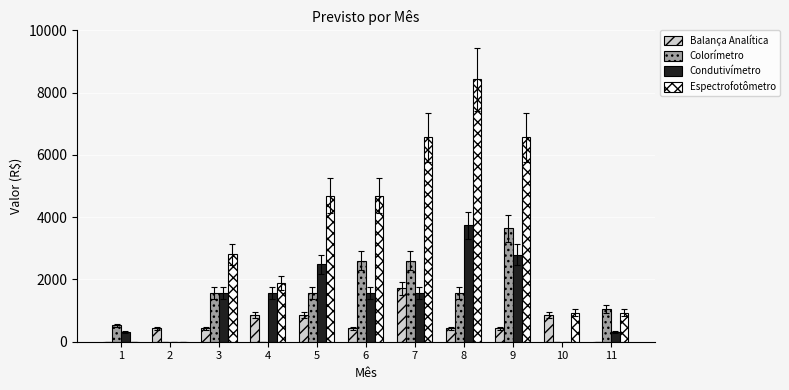

What is the average value of the Colorímetro series?

1373.8